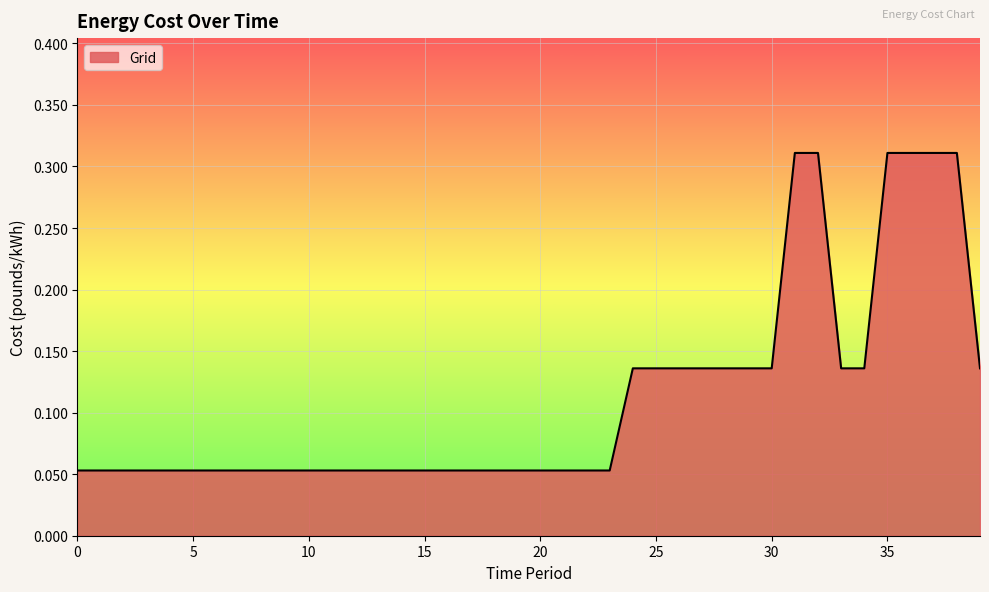

How many categories are shown in the chart?

40